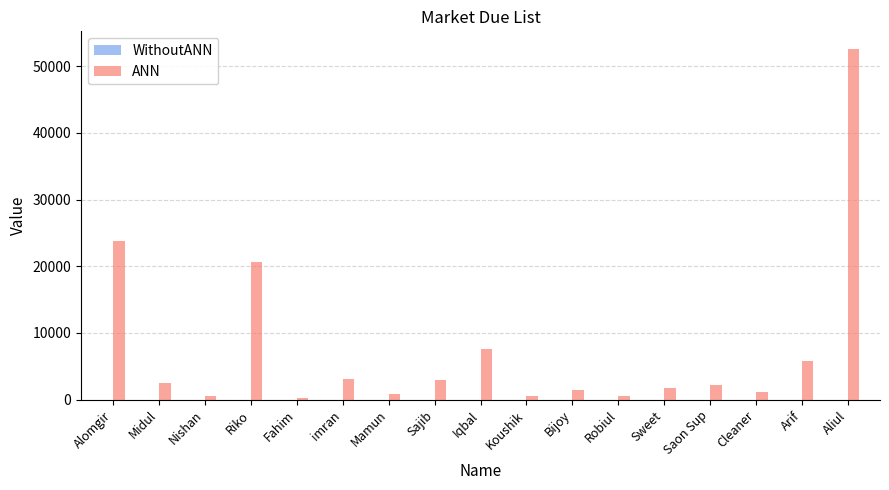

How many data points does each series have?

17